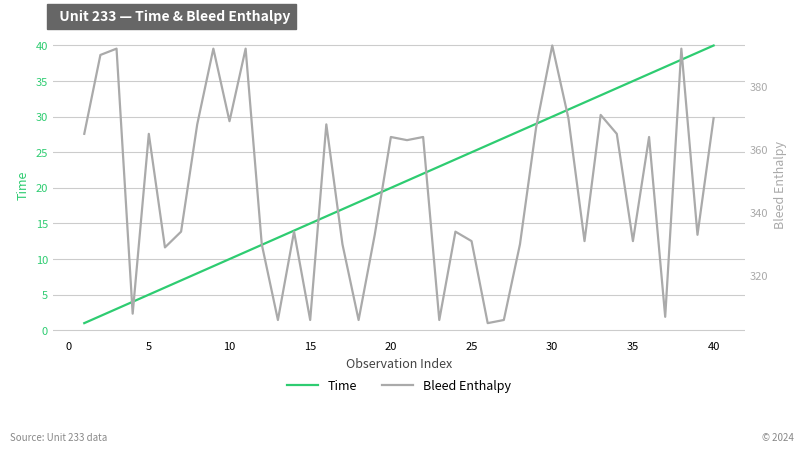

What is the maximum value for Time?

40